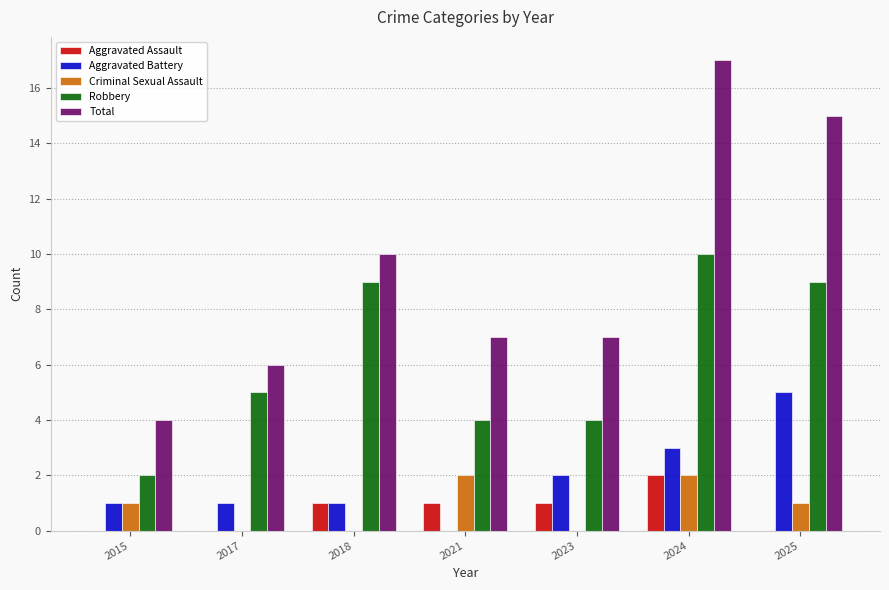

At which label is Aggravated Battery closest to 2?

2023